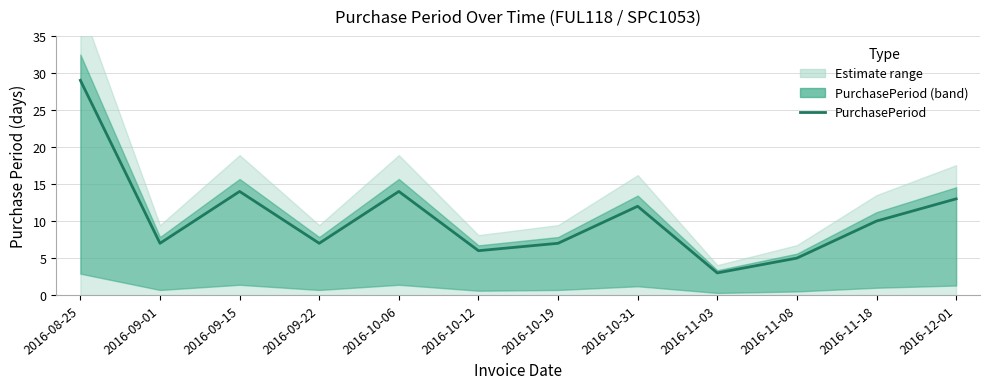

How many interior local peaks (higher than both neighbors) does the data have?

3